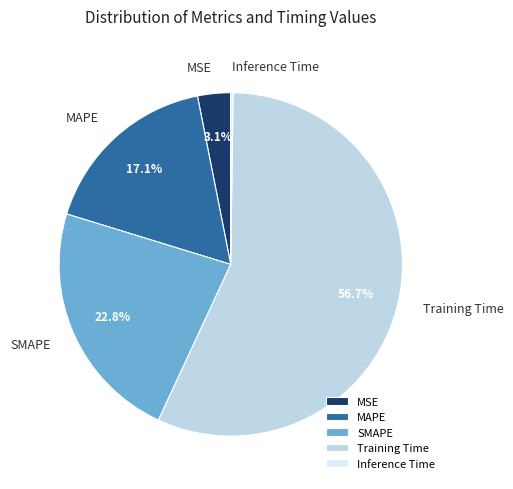

What is the largest slice in the pie chart?

Training Time